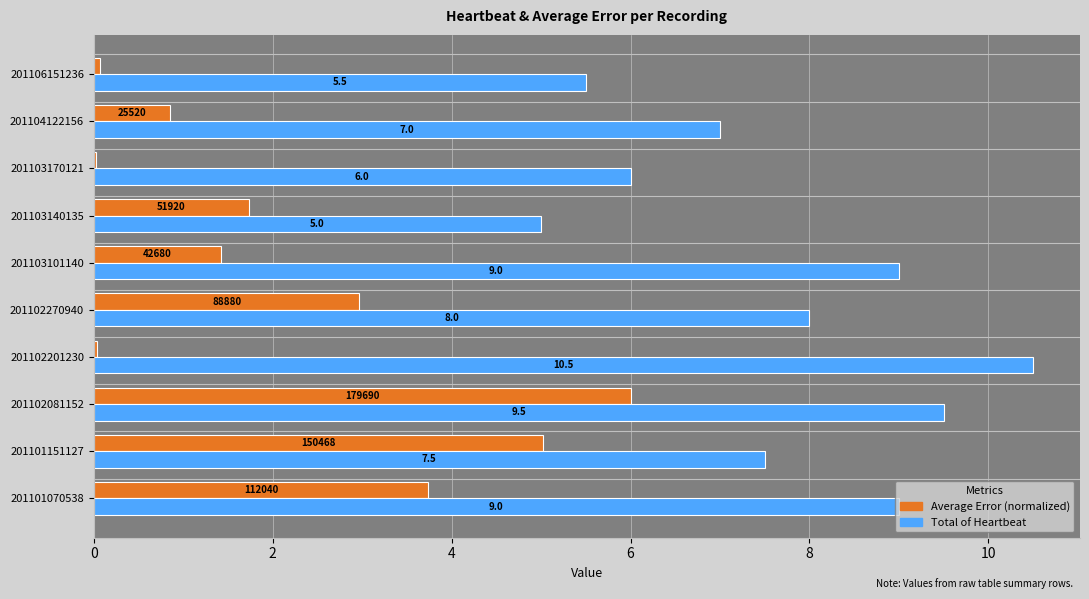

What is the total value across all series at 201106151236?

5.6